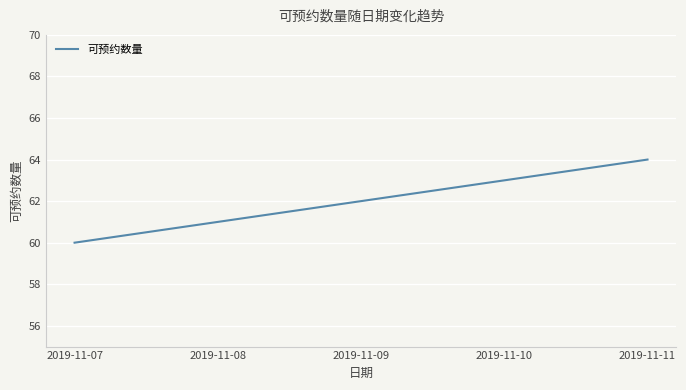

What is the minimum value shown in the chart?

60.0